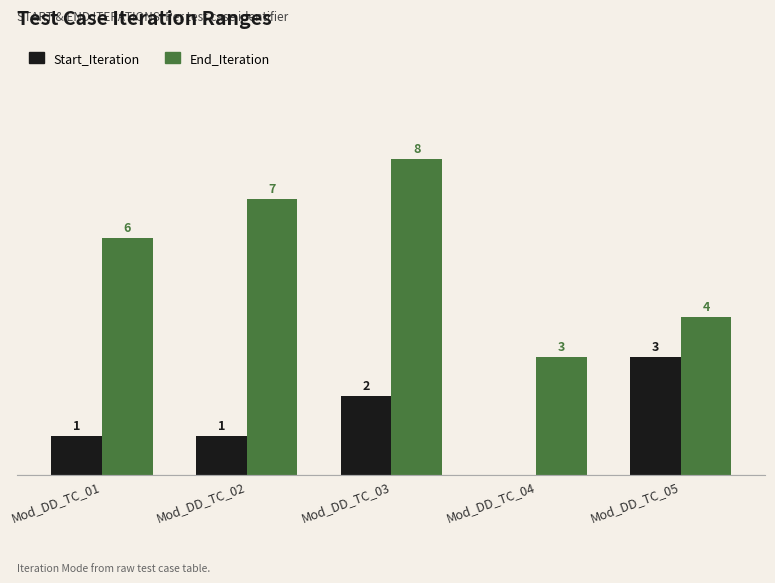

Which label corresponds to the largest value in the chart?

Mod_DD_TC_03